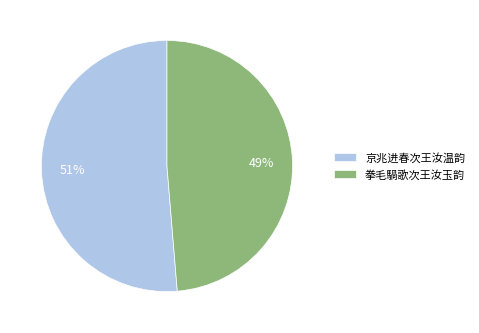

Which has a higher value, 京兆进春次王汝温韵 or 拳毛騧歌次王汝玉韵?

京兆进春次王汝温韵